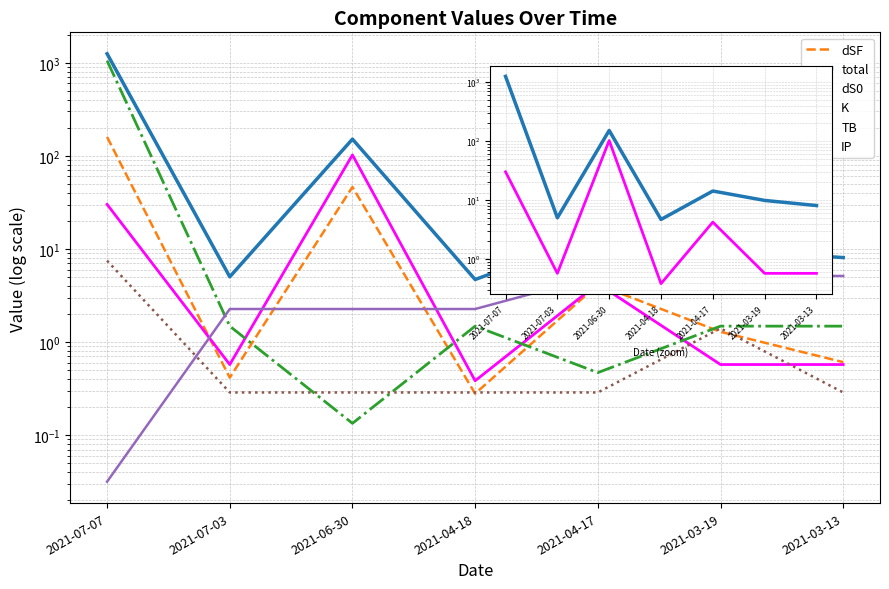

Which series has the largest total across all categories?

total